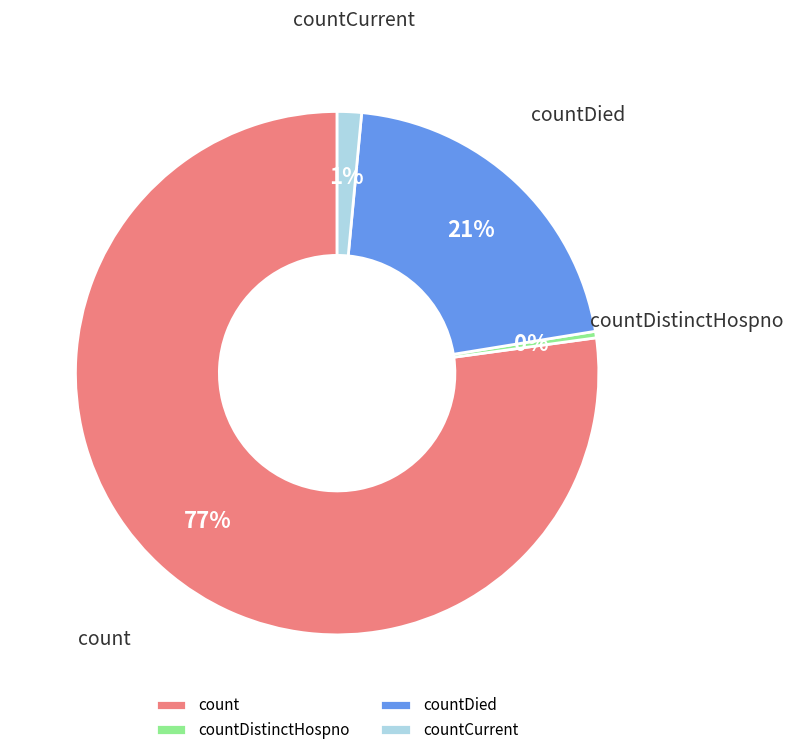

What is the majority slice?

count